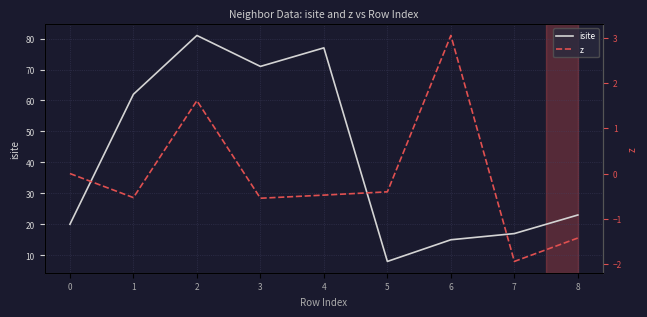

Rank the categories by isite value from lowest to highest.

5, 6, 7, 0, 8, 1, 3, 4, 2